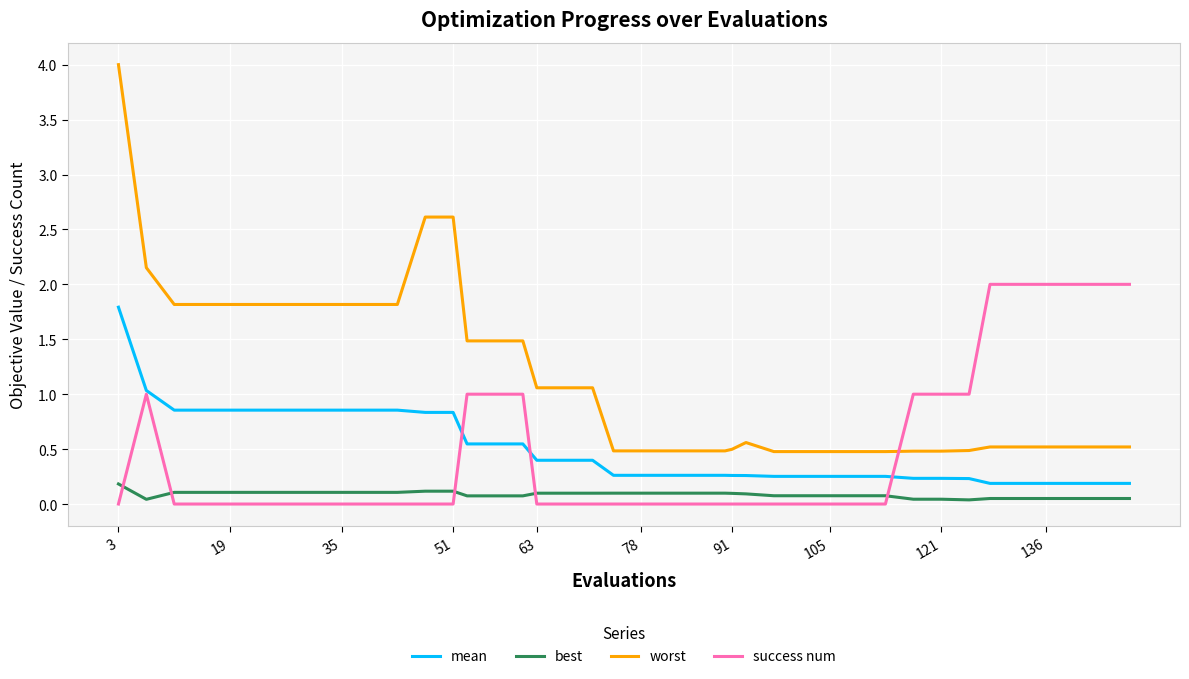

Which series has the widest spread of values?

worst